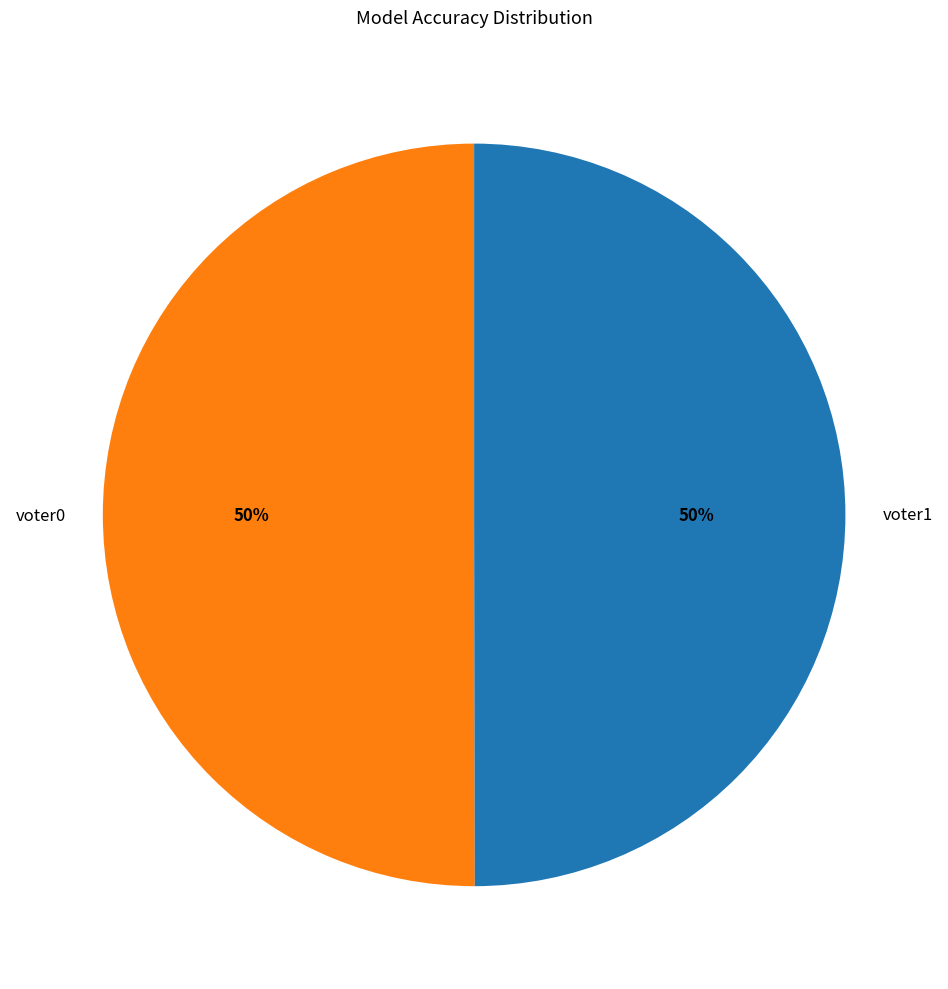

The voter0 slice represents 50% of the pie. True or false?

True